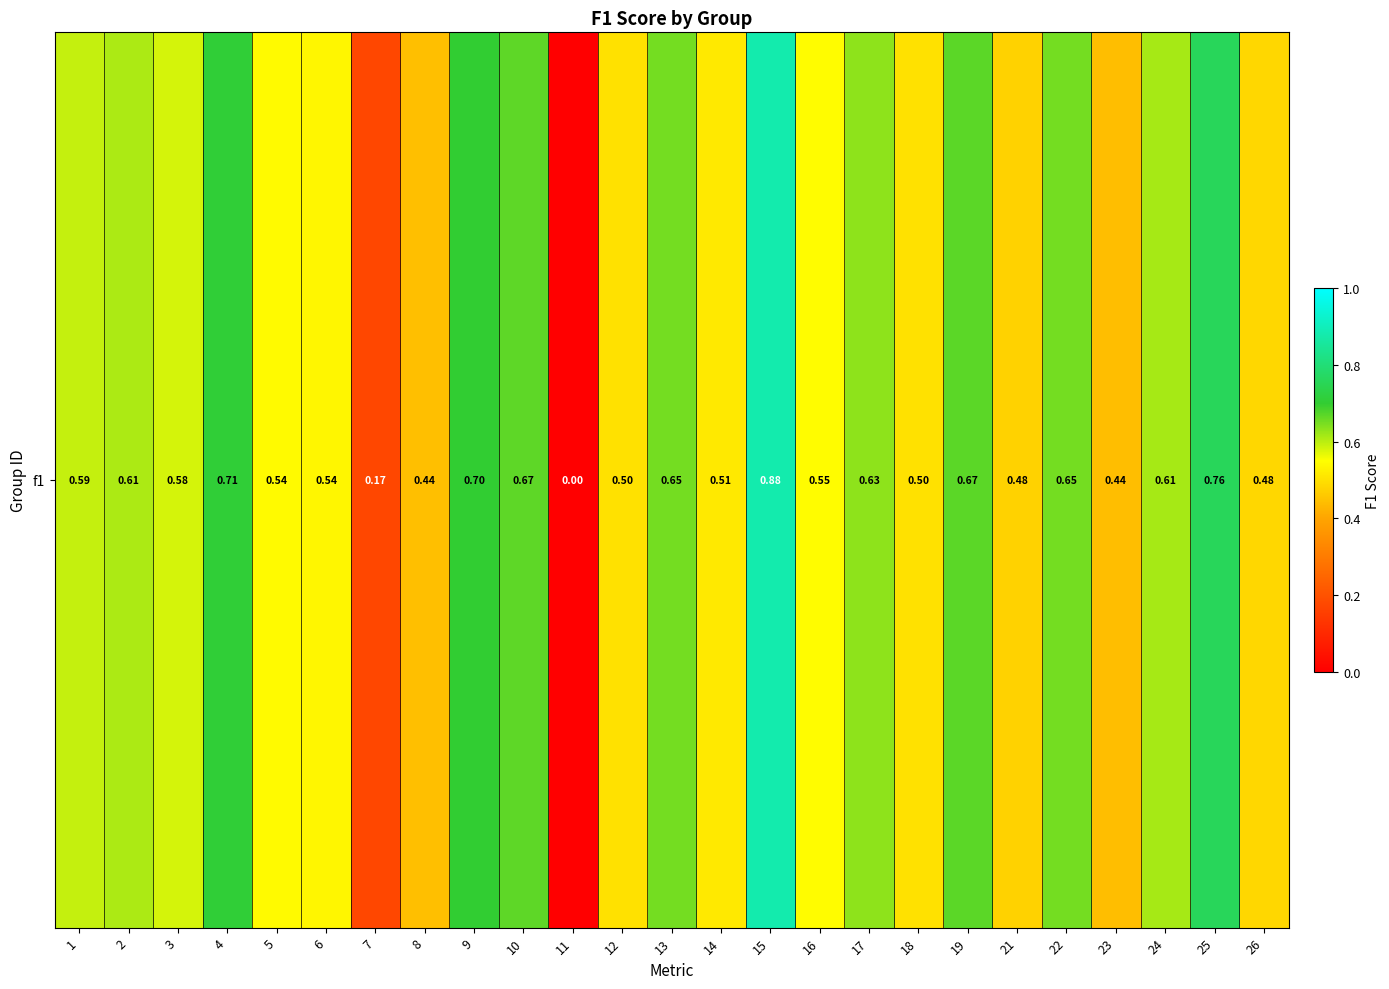

At which category does the chart reach its minimum across all series?

11